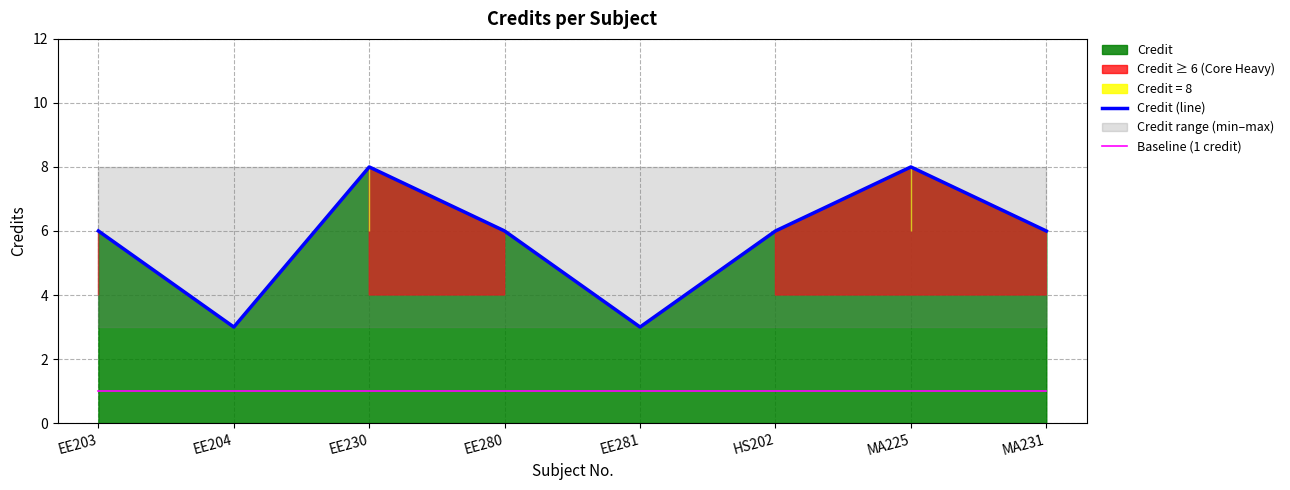

Reading left to right, transcribe all the data shown in this chart.

Credit (line): EE203=6	EE204=3	EE230=8	EE280=6	EE281=3	HS202=6	MA225=8	MA231=6
Baseline (1 credit): EE203=1	EE204=1	EE230=1	EE280=1	EE281=1	HS202=1	MA225=1	MA231=1